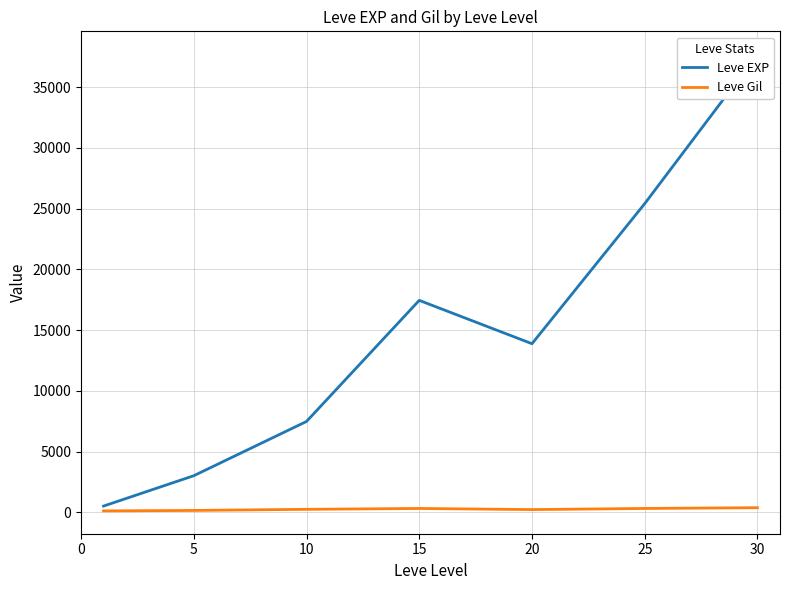

Is the value of Leve EXP at 0 greater than the value of Leve Gil at 30?

Yes